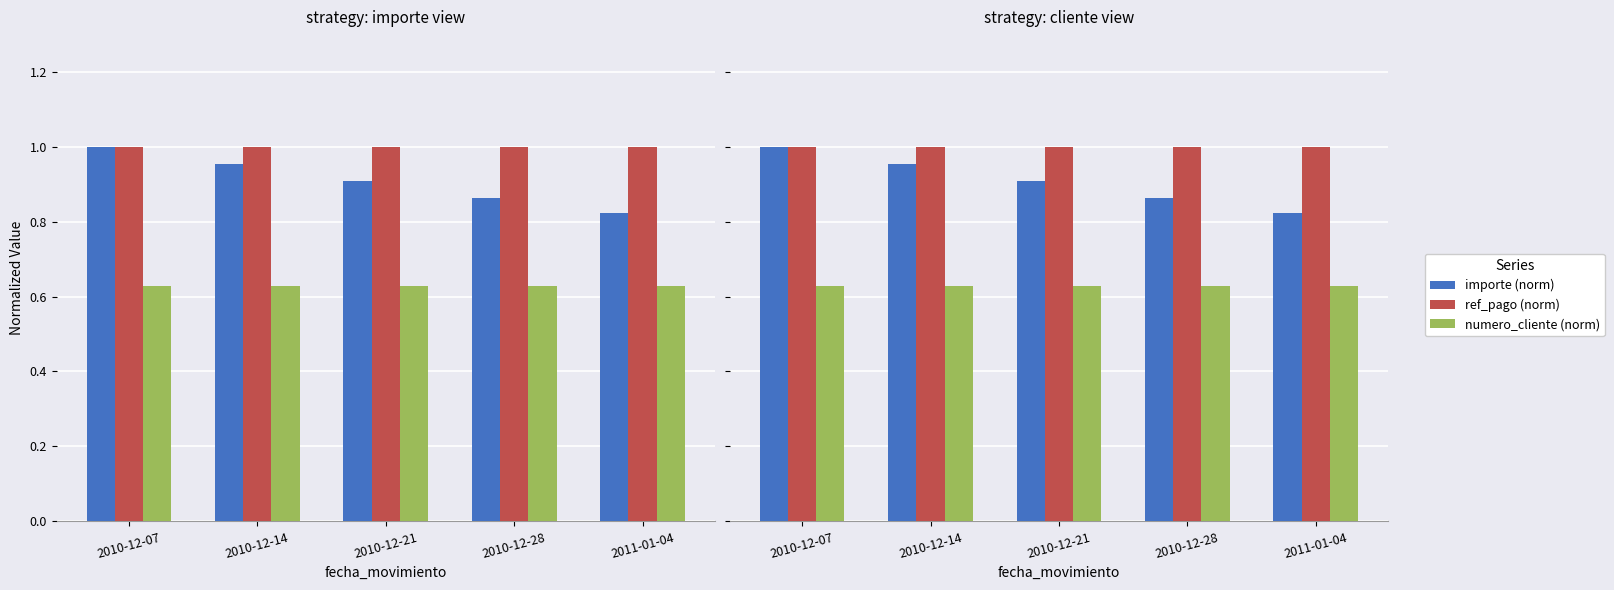

Rank the series at 2010-12-28 from lowest to highest value.

numero_cliente (norm), importe (norm), ref_pago (norm)